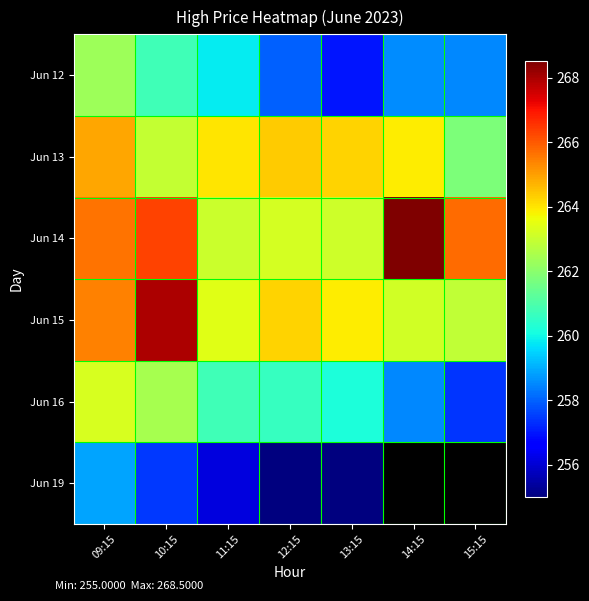

Which category has the highest value in the Jun 13 series?

09:15